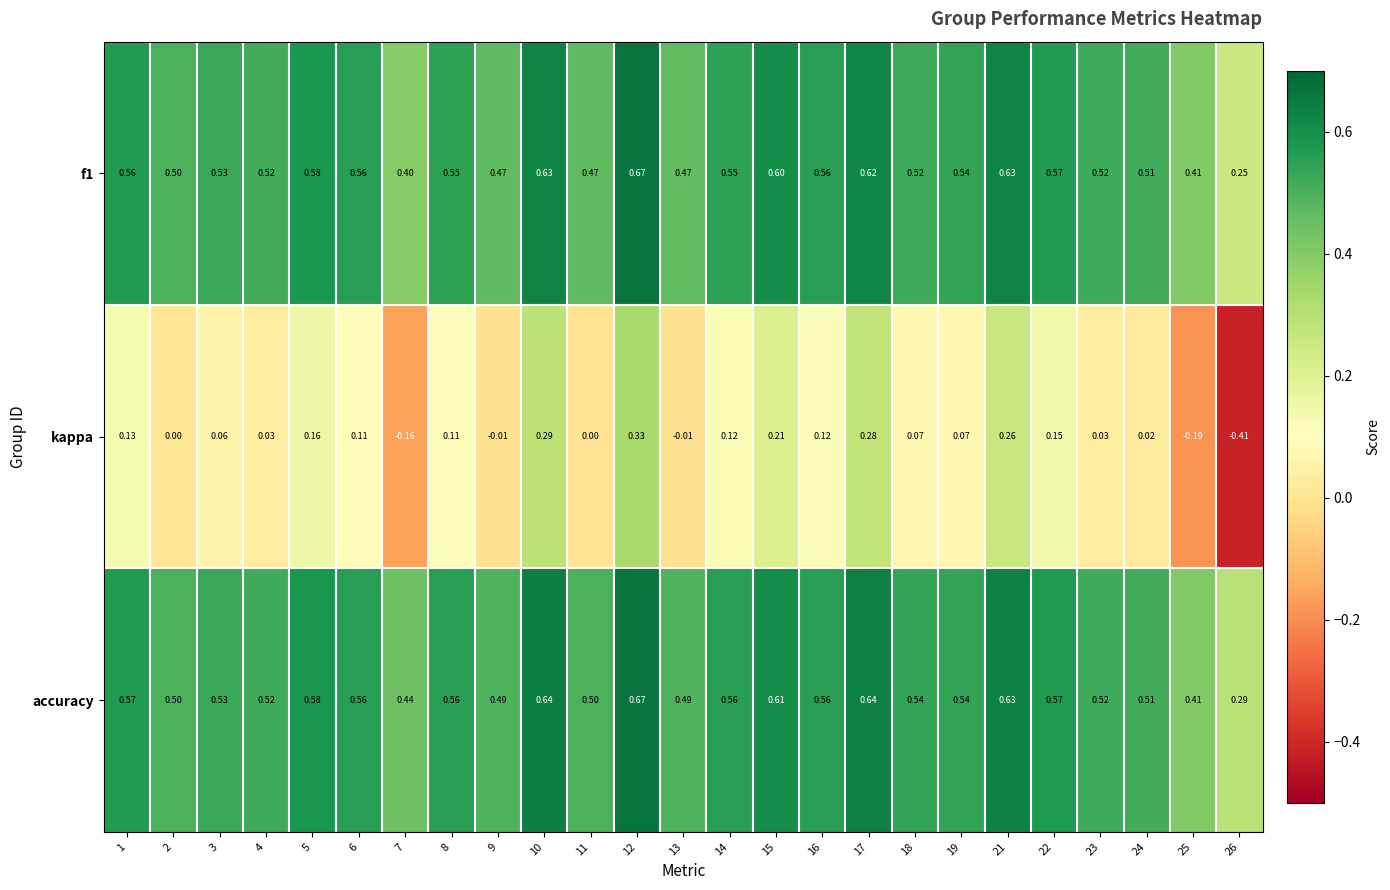

Count the number of data series in this chart.

3